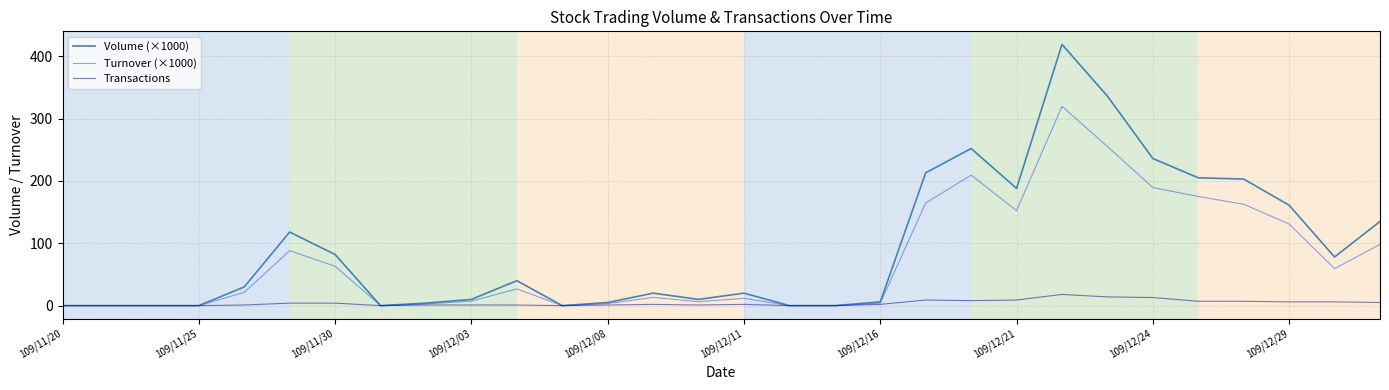

Which series has the largest total across all categories?

Volume (×1000)